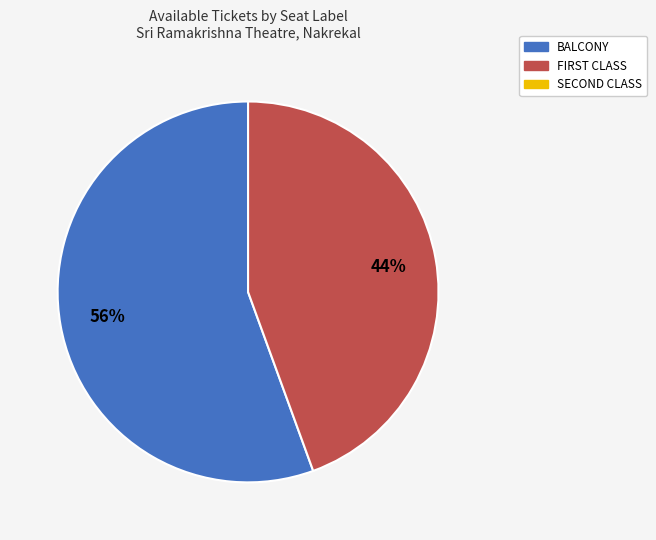

Is there a majority slice in this chart?

Yes